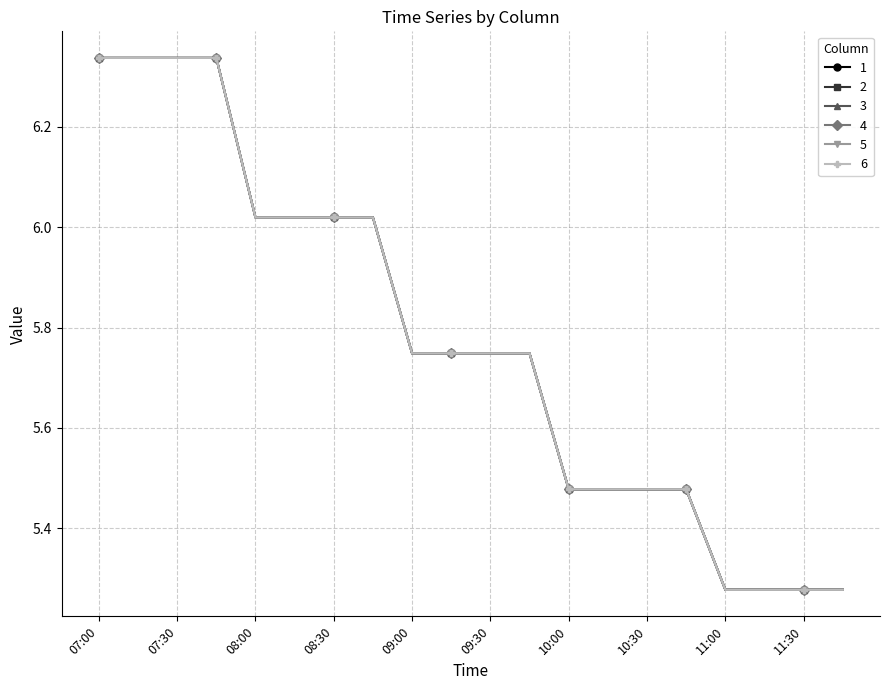

List the series in order of their peak value, lowest first.

1, 2, 3, 4, 5, 6